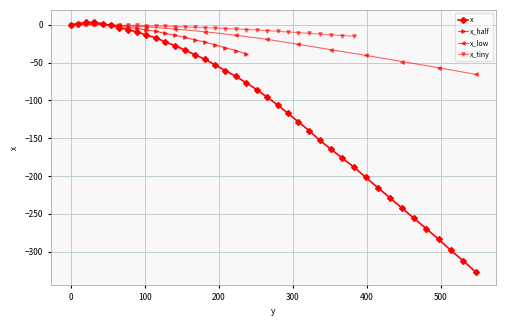

Where is the first local maximum?

20.3